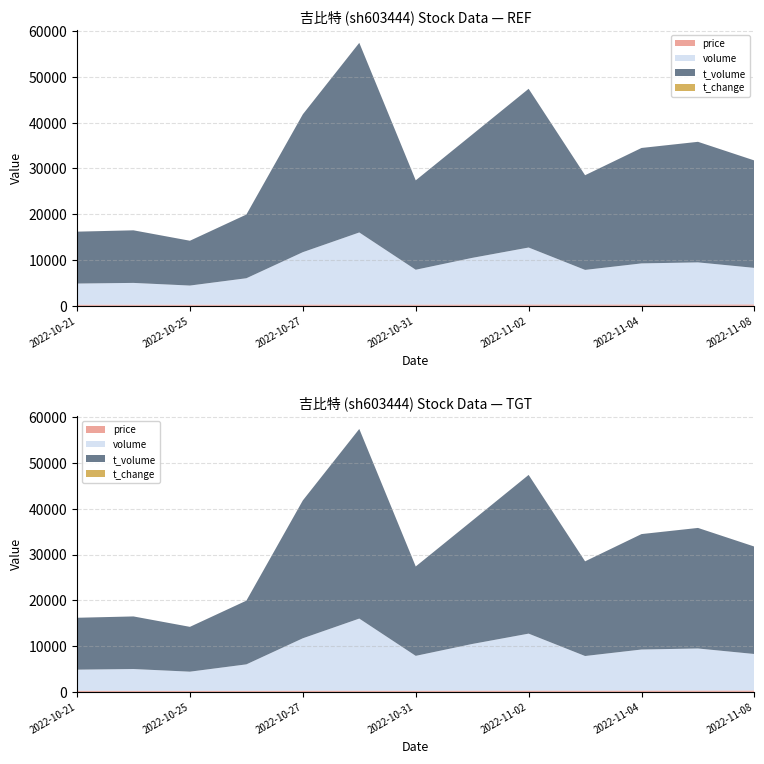

Reading left to right, what are all the values shown in this chart?

price: 2022-10-21=244.1	2022-10-24=236.8	2022-10-25=233.2	2022-10-26=241.3	2022-10-27=265.5	2022-10-28=260.0	2022-10-31=254.7	2022-11-01=269.9	2022-11-02=281.7	2022-11-03=273.0	2022-11-04=285.0	2022-11-07=290.0	2022-11-08=297.1
volume: 2022-10-21=4609.0	2022-10-24=4755.0	2022-10-25=4180.0	2022-10-26=5769.0	2022-10-27=11440.0	2022-10-28=15748.0	2022-10-31=7613.0	2022-11-01=10189.0	2022-11-02=12439.0	2022-11-03=7559.0	2022-11-04=8967.0	2022-11-07=9186.0	2022-11-08=7974.0
t_volume: 2022-10-21=11332.0	2022-10-24=11484.0	2022-10-25=9788.0	2022-10-26=13911.0	2022-10-27=30104.0	2022-10-28=41410.0	2022-10-31=19521.0	2022-11-01=26920.0	2022-11-02=34663.0	2022-11-03=20677.0	2022-11-04=25210.0	2022-11-07=26329.0	2022-11-08=23456.0
t_change: 2022-10-21=0.6	2022-10-24=0.7	2022-10-25=0.6	2022-10-26=0.8	2022-10-27=1.6	2022-10-28=2.2	2022-10-31=1.1	2022-11-01=1.4	2022-11-02=1.7	2022-11-03=1.1	2022-11-04=1.2	2022-11-07=1.3	2022-11-08=1.1